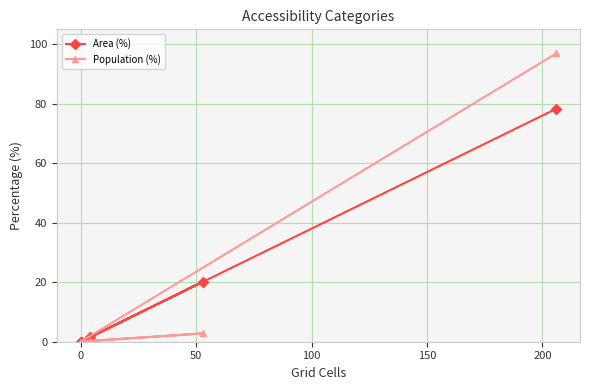

Rank the series by their maximum value, from lowest to highest.

Area (%), Population (%)